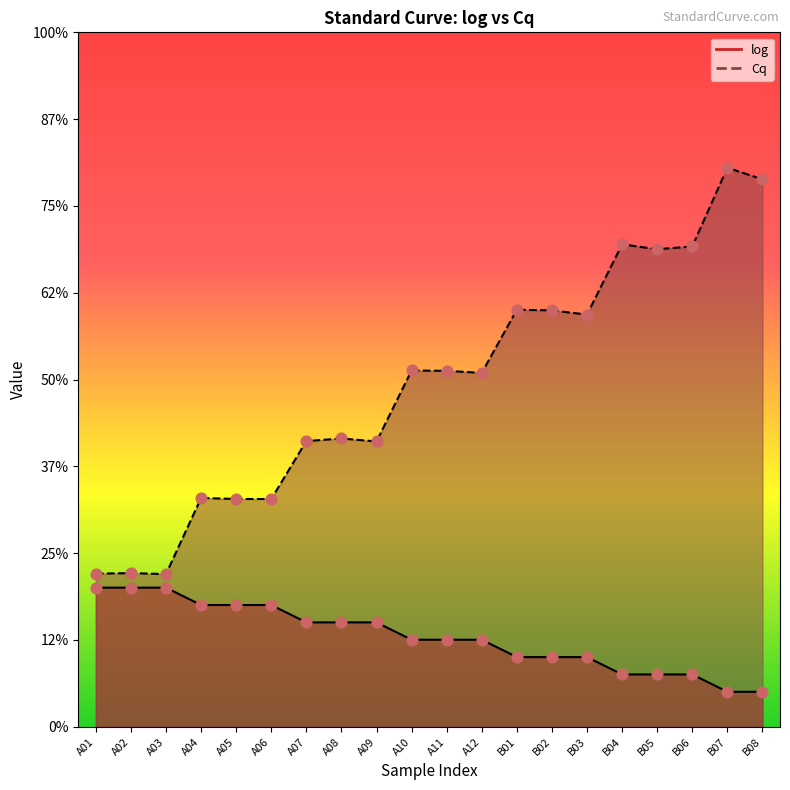

Which series has the largest Y range (max minus min)?

Cq